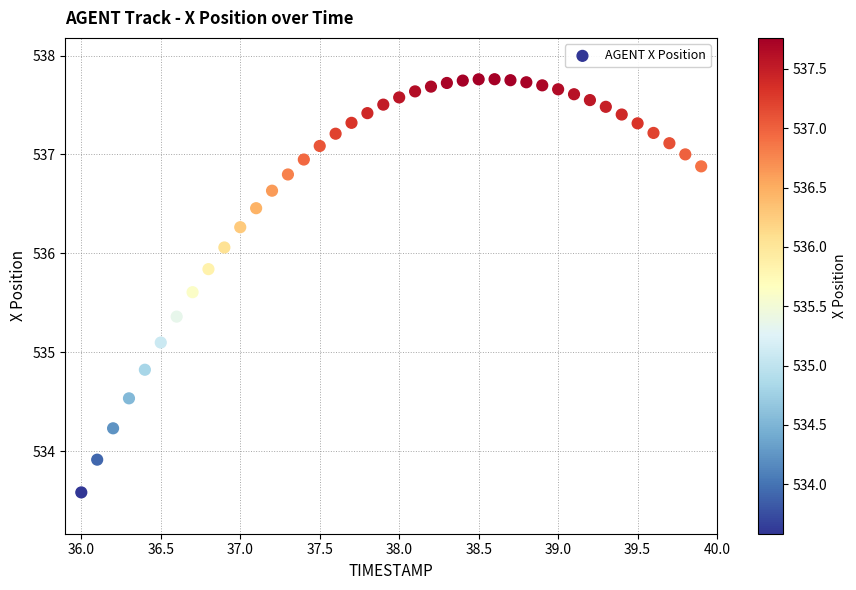

What Y value in the scatter plot is closest to 535?

535.1